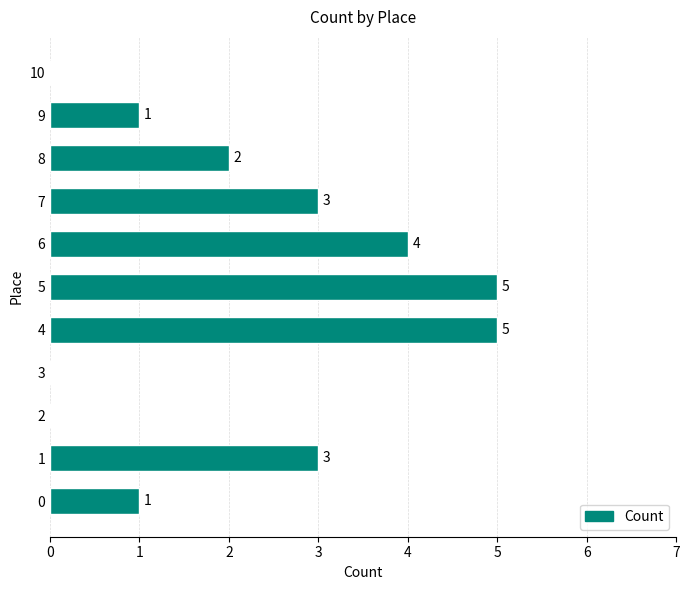

The chart shows a value of 0 at 3. True or false?

True